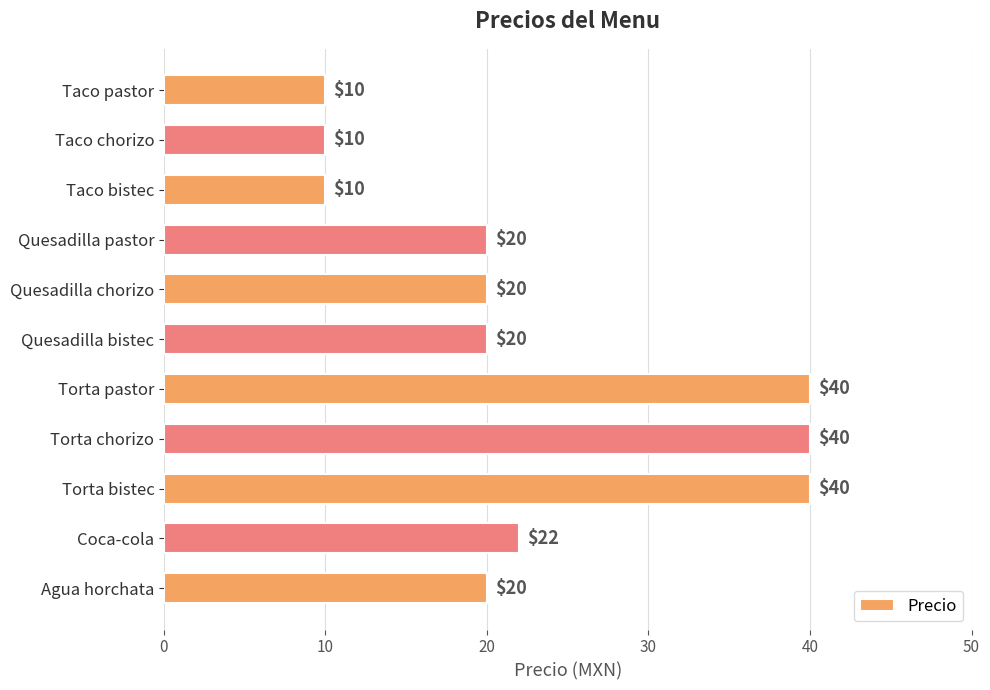

True or false: the data shows 61 at Torta pastor.

False